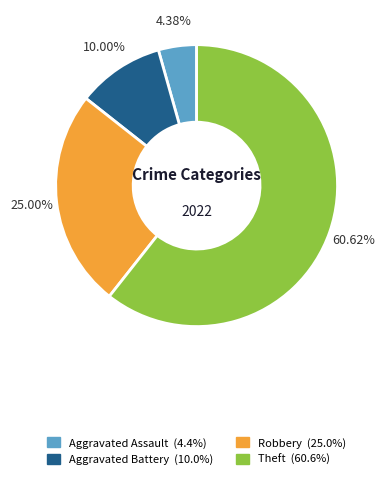

Which category accounts for the majority?

Theft